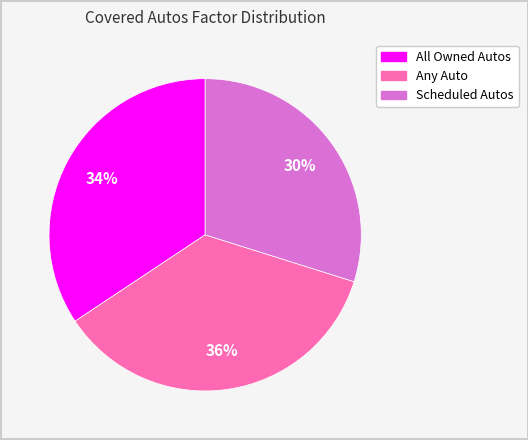

Does any single category account for the majority?

No